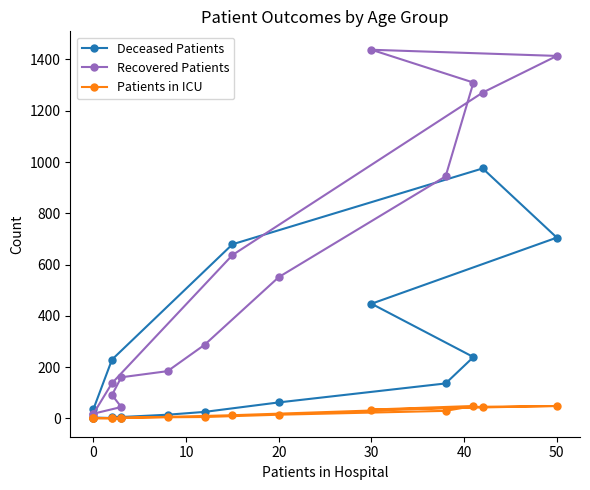

Between 50 and 0, which series saw the biggest shift?

Recovered Patients